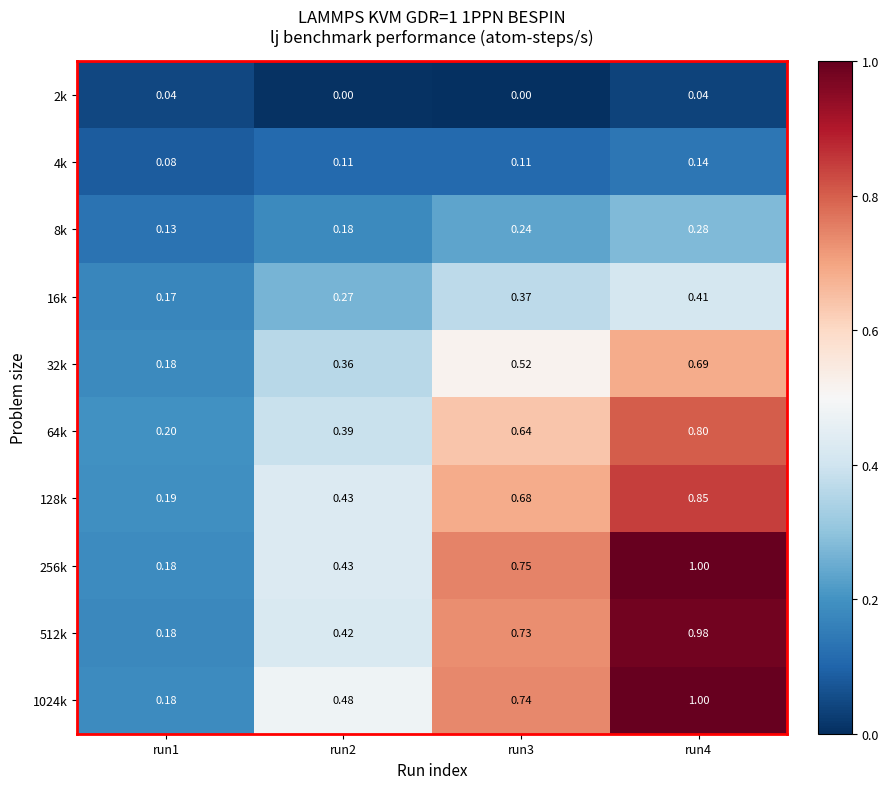

Is the value of 8k at run3 greater than the value of 128k at run4?

No